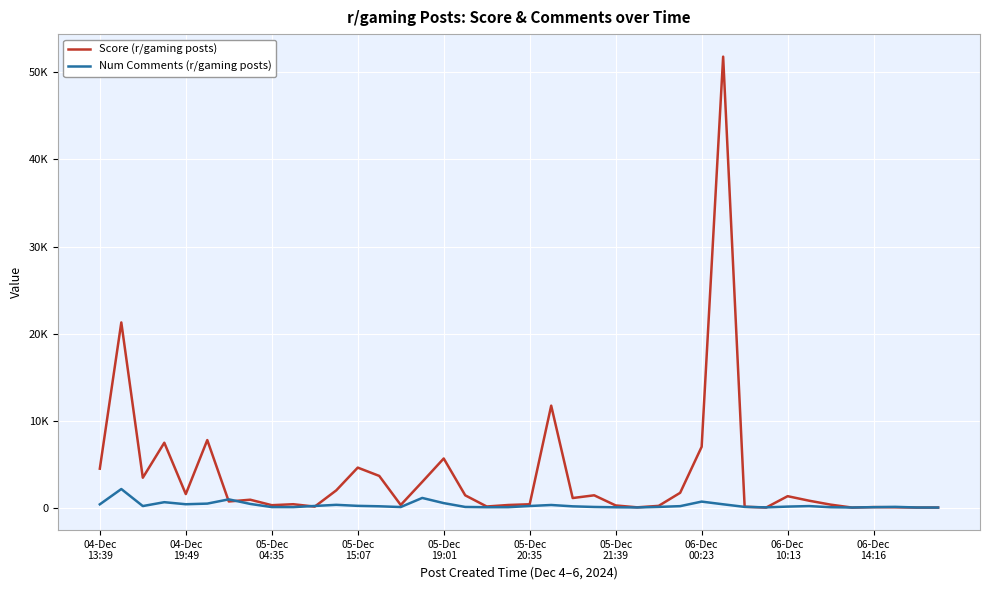

What are all the series names shown in the legend?

Score (r/gaming posts), Num Comments (r/gaming posts)